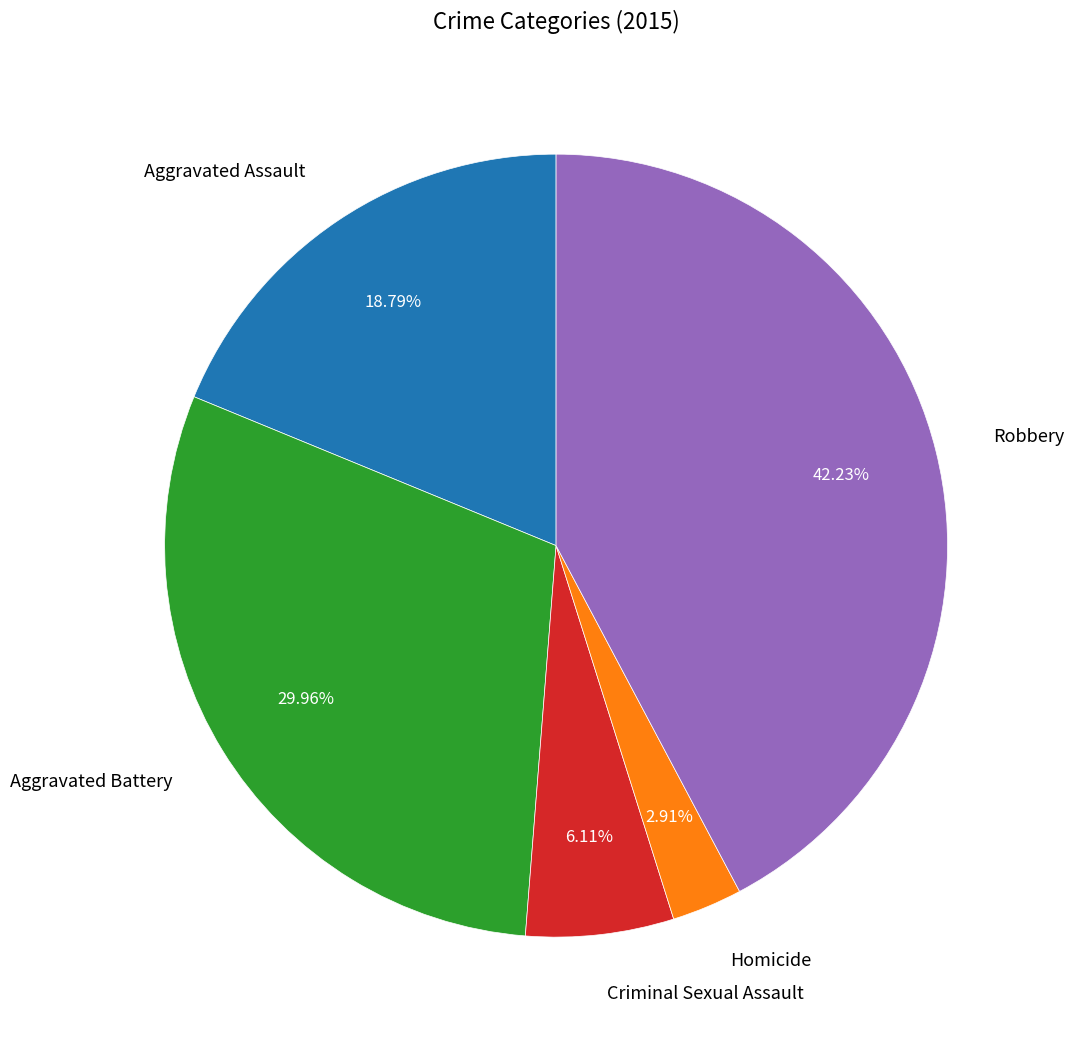

To the nearest percent, what is the difference between the Aggravated Battery and Homicide slice percentages?

27%